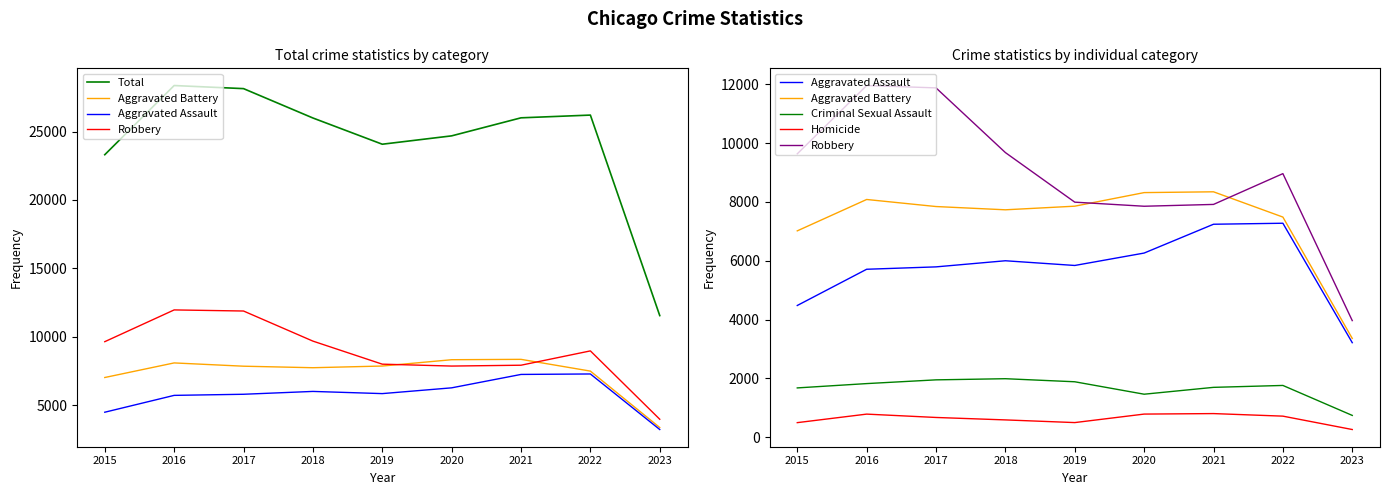

How many interior local peaks does the Criminal Sexual Assault series have?

2